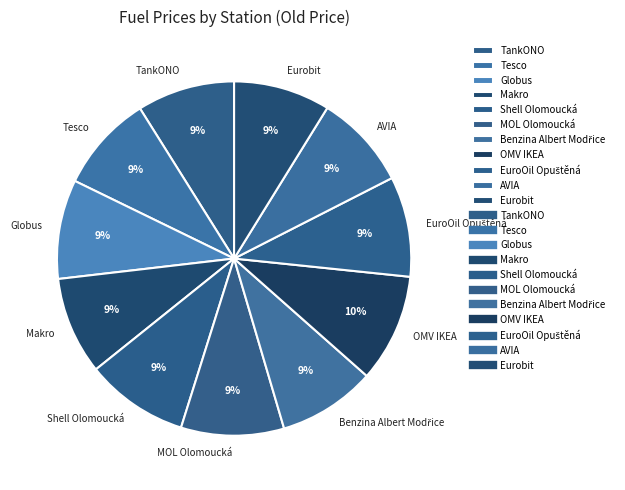

Is the sum of MOL Olomoucká and AVIA greater than half?

No